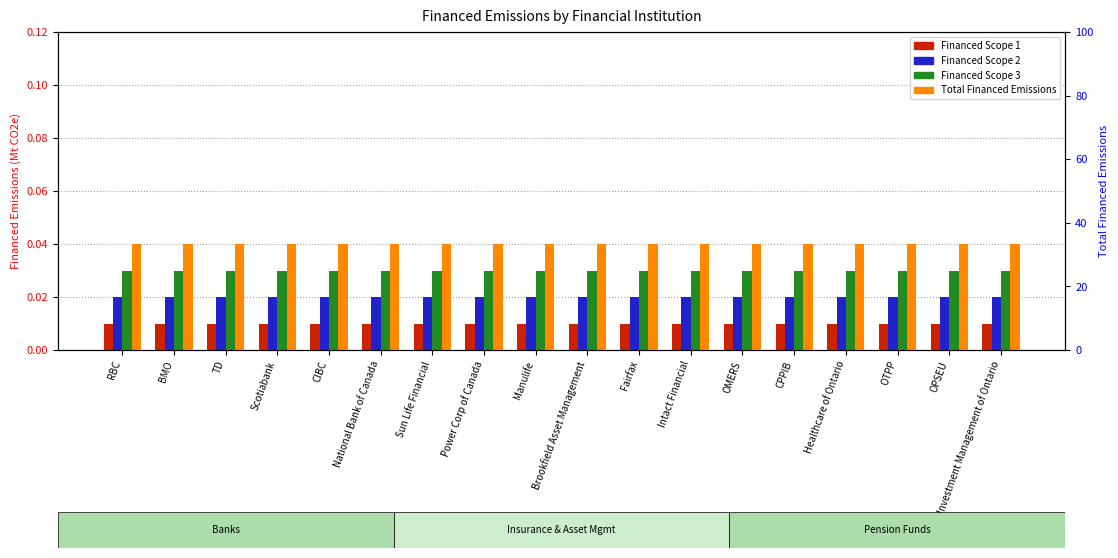

What is the sum of all Financed Scope 1 values?

0.2